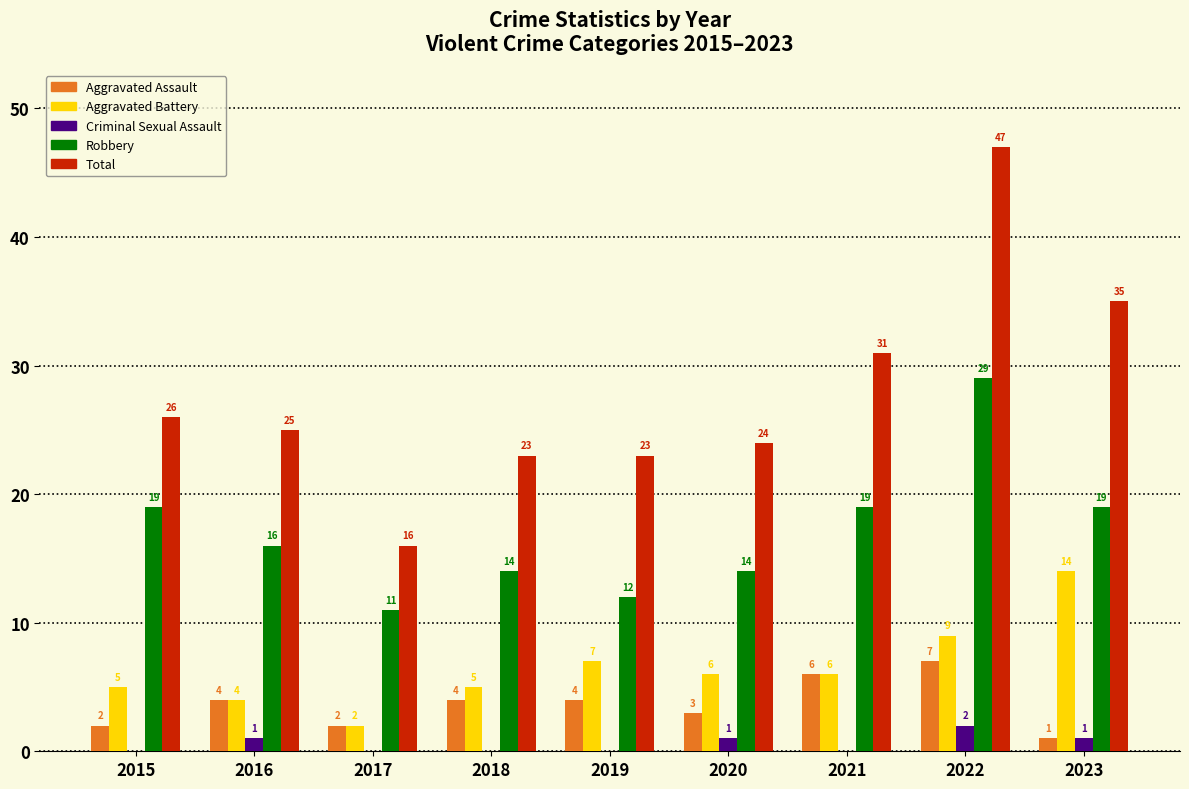

Which series changed the most between 2020 and 2021?

Total